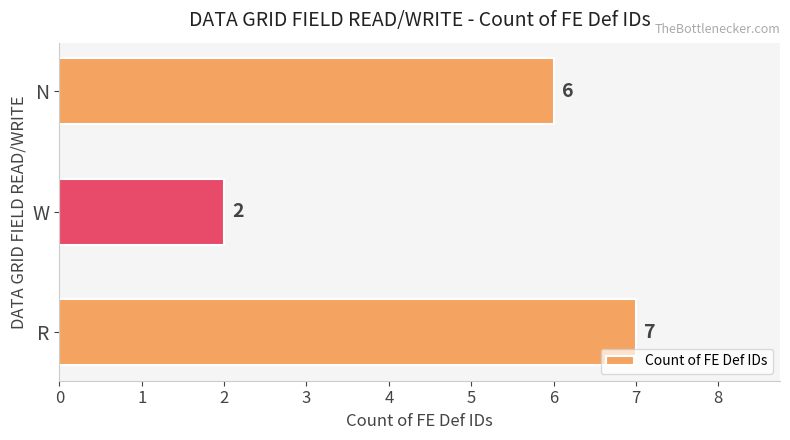

The chart shows a value of 6 at N. True or false?

True